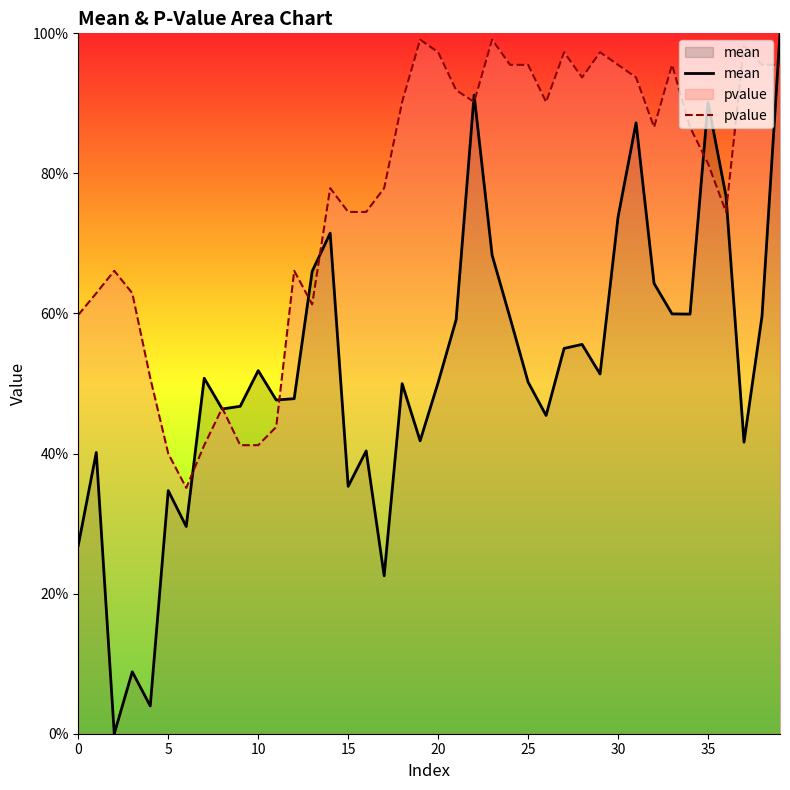

Reading right to left, what are all the values shown in this chart?

mean: 1.0	0.6	0.4	0.8	0.9	0.6	0.6	0.6	0.9	0.7	0.5	0.6	0.6	0.5	0.5	0.6	0.7	0.9	0.6	0.5	0.4	0.5	0.2	0.4	0.4	0.7	0.7	0.5	0.5	0.5	0.5	0.5	0.5	0.3	0.3	0.0	0.1	0.0	0.4	0.3
pvalue: 1.0	1.0	1.0	0.7	0.8	0.9	1.0	0.9	0.9	1.0	1.0	0.9	1.0	0.9	1.0	1.0	1.0	0.9	0.9	1.0	1.0	0.9	0.8	0.7	0.7	0.8	0.6	0.7	0.4	0.4	0.4	0.5	0.4	0.4	0.4	0.5	0.6	0.7	0.6	0.6